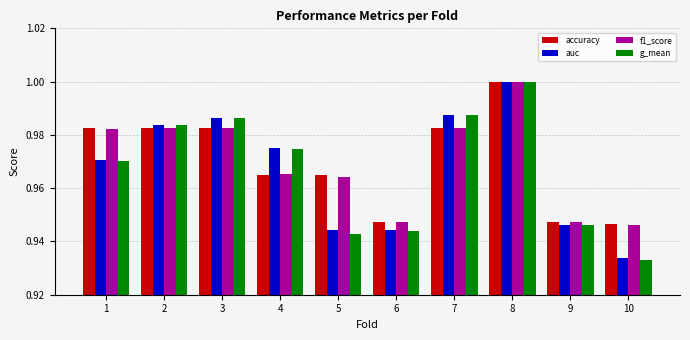

What is the total value across all series at 8?

4.0